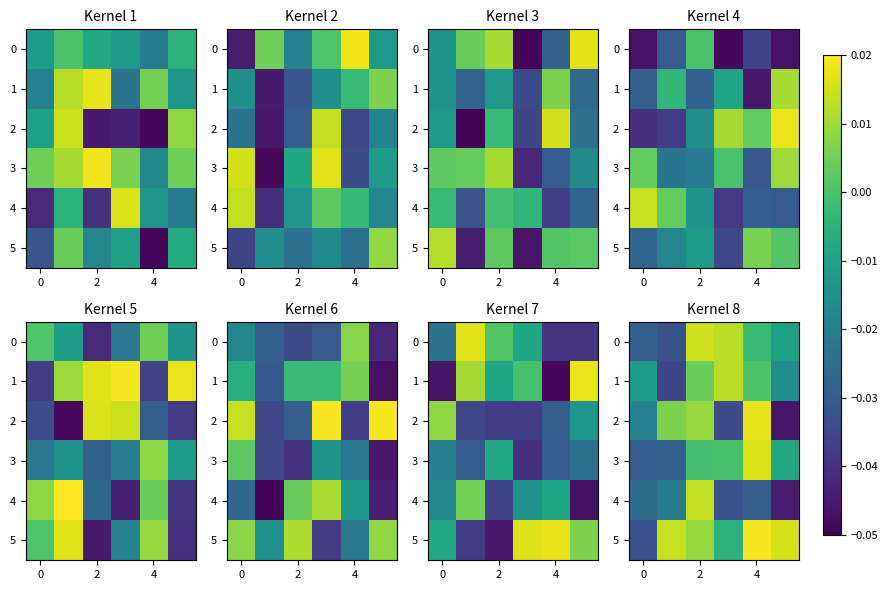

The 3 series shows -0.0 at 2. True or false?

False